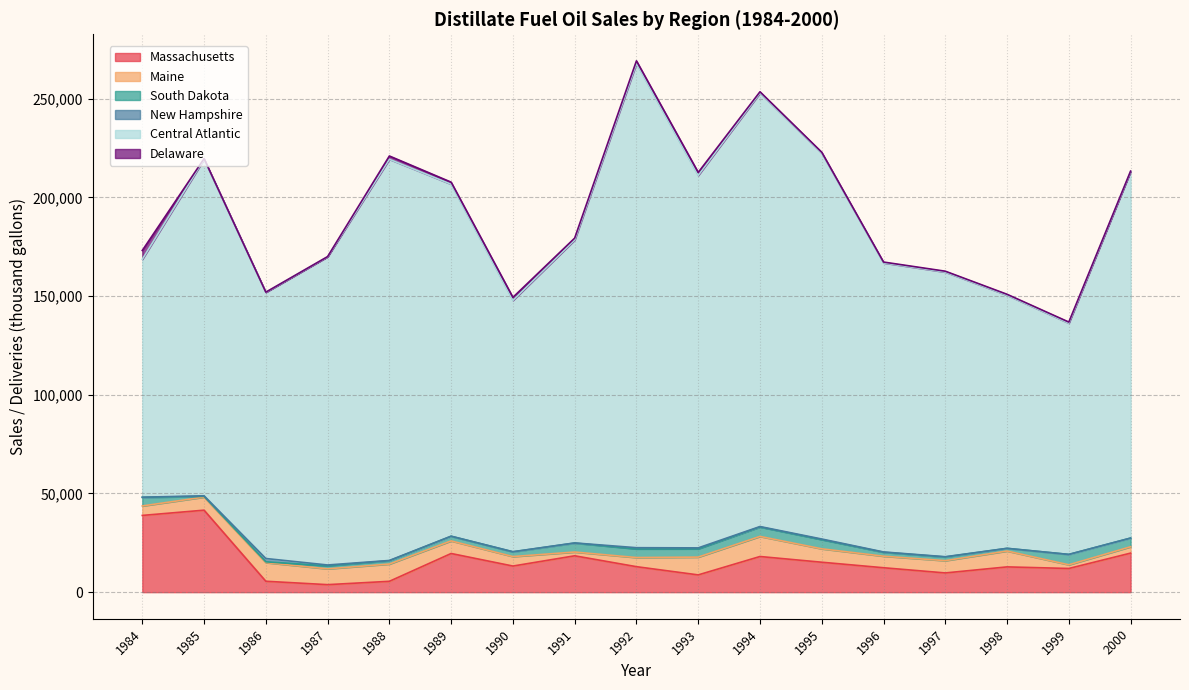

Reading left to right, list all the values displayed in this chart.

Massachusetts: 38878	41543	5527	3805	5496	19591	13230	18424	12913	8747	18067	15170	12372	9742	12805	12001	19783
Maine: 4802	6622	9455	8011	8747	6377	4803	1904	4628	9011	10172	6792	5852	6222	8036	1864	3220
South Dakota: 4358	372	386	1533	1678	2357	2401	4546	4378	4190	4780	4662	1996	1859	1351	5253	4400
New Hampshire: 77	290	1683	424	139	36	60	69	610	488	230	305	152	128	17	2	3
Central Atlantic: 120527	170512	134851	156154	203260	178330	127338	153478	245354	188709	219635	195481	146456	144230	128258	117168	185720
Delaware: 4473	295	94	82	1666	1030	1530	958	1303	1522	637	463	423	433	445	553	194